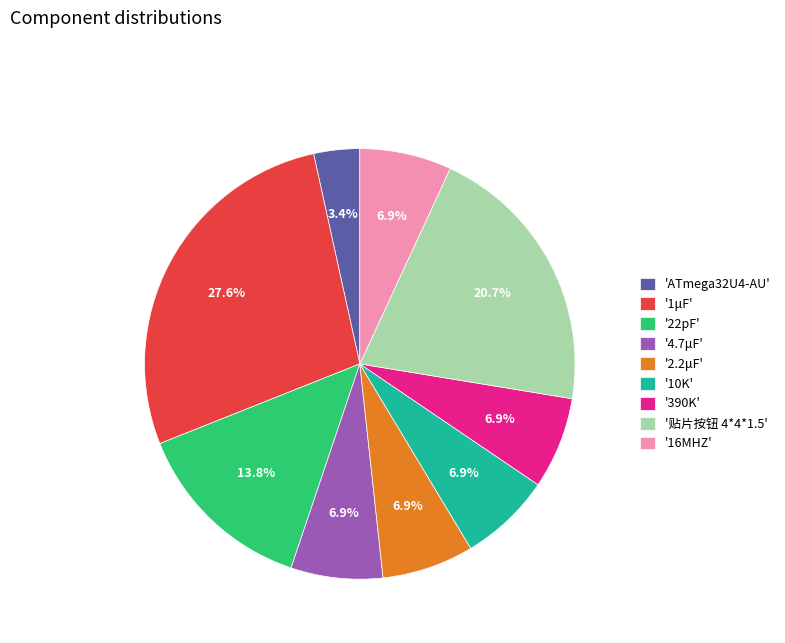

Is there any slice that represents more than half of the pie?

No